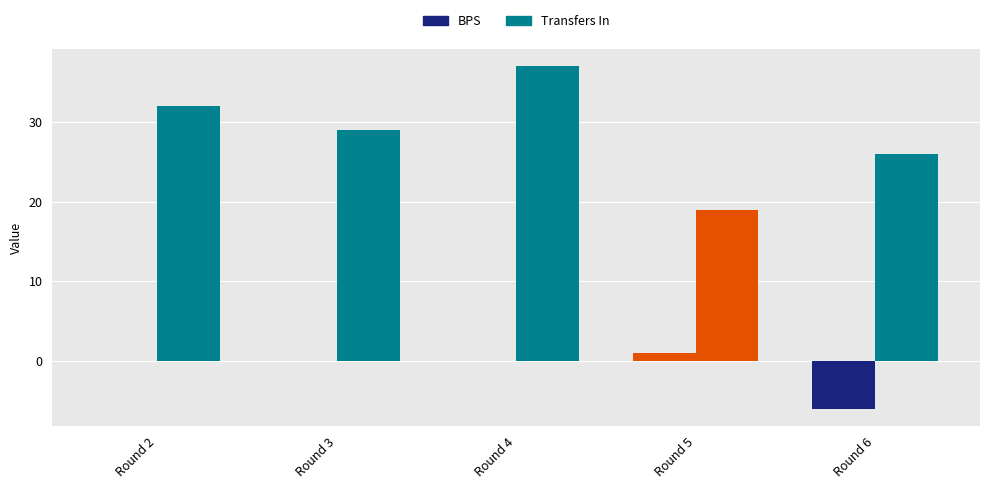

Which category has the highest value in the Transfers In series?

Round 4